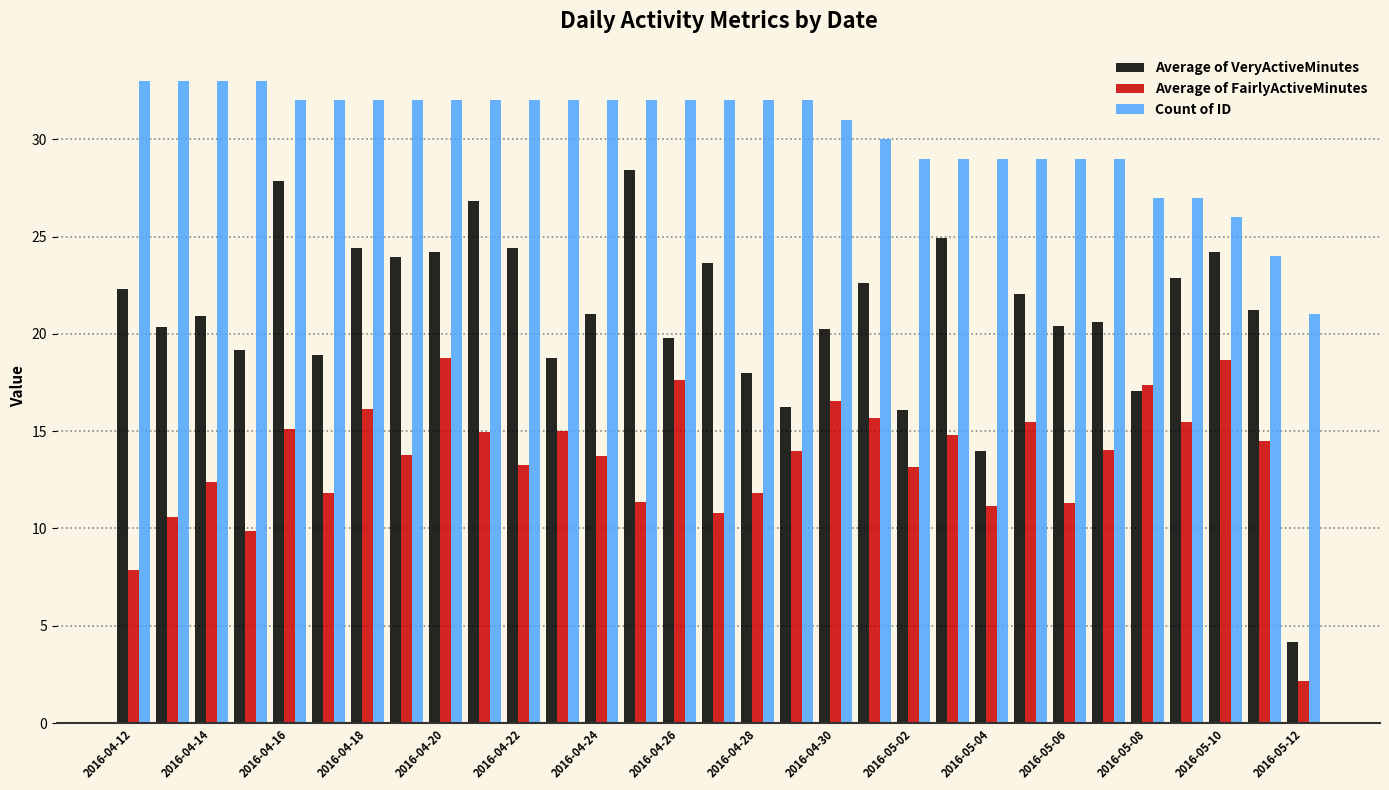

Which series has the largest total across all categories?

Count of ID